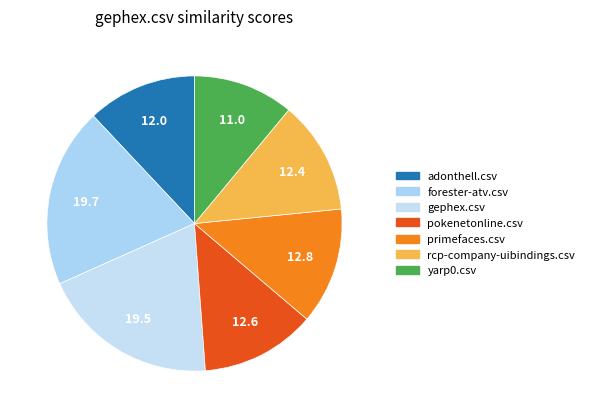

Between gephex.csv and pokenetonline.csv, which is larger?

gephex.csv